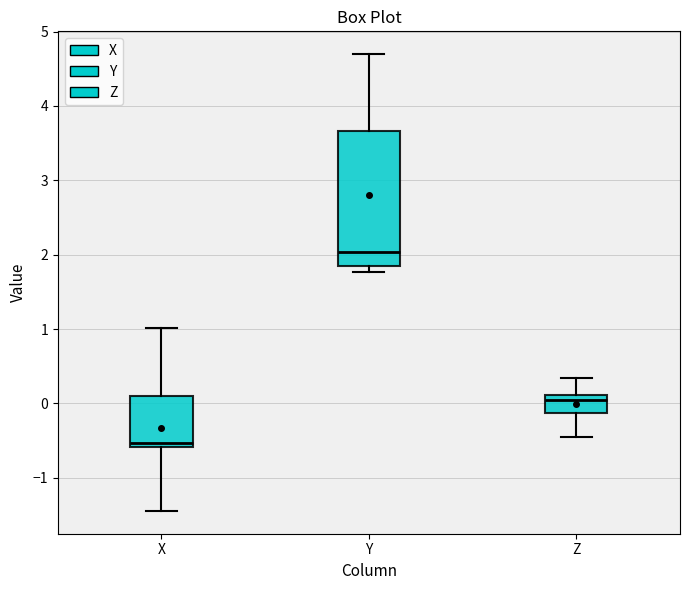

Reading left to right, transcribe this box plot: for each box, give where its median line is, the range the box spans, and where its two whiskers end, as read against the y-axis. The values are not printed on the chart, so give them approximately, as read against the axis.

X: median -0.5, box -0.6 to 0.1, whiskers -1.4 to 1.0
Y: median 2.0, box 1.8 to 3.7, whiskers 1.8 (just below the box's lower edge) to 4.7
Z: median 0.0, box -0.1 to 0.1, whiskers -0.5 to 0.3